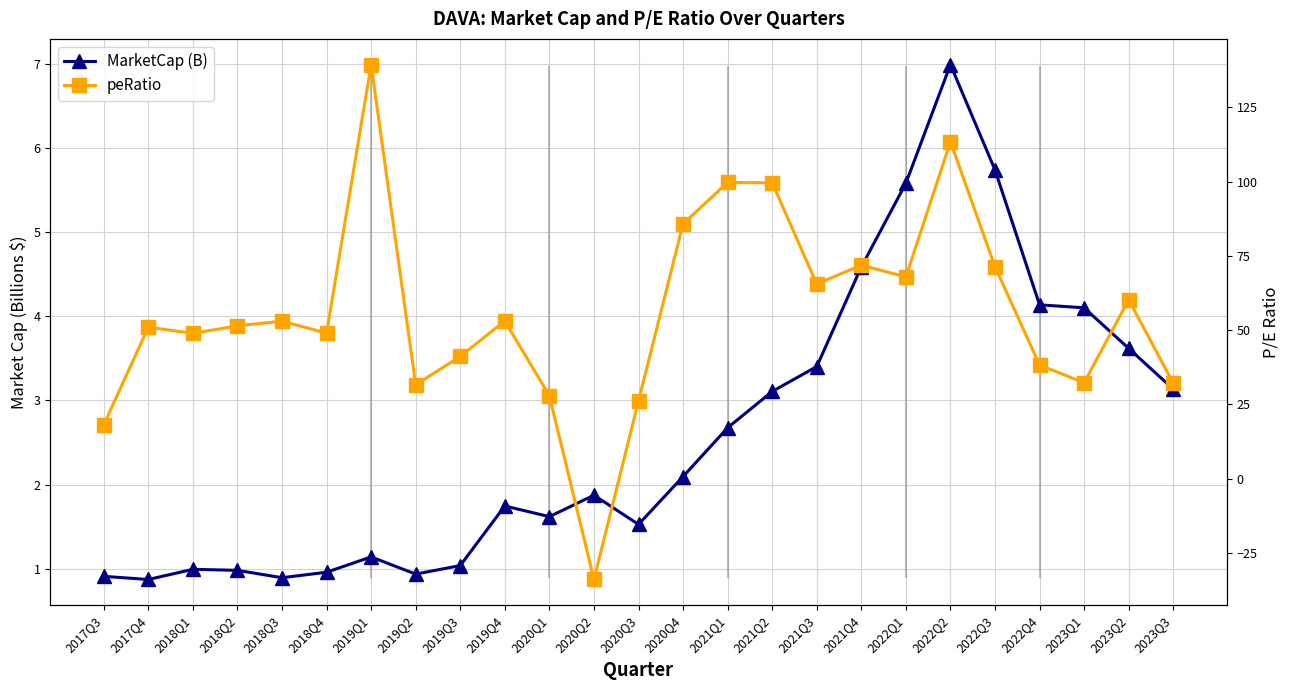

What is the difference between the MarketCap (B) values at 2019Q2 and 2020Q2?

0.9